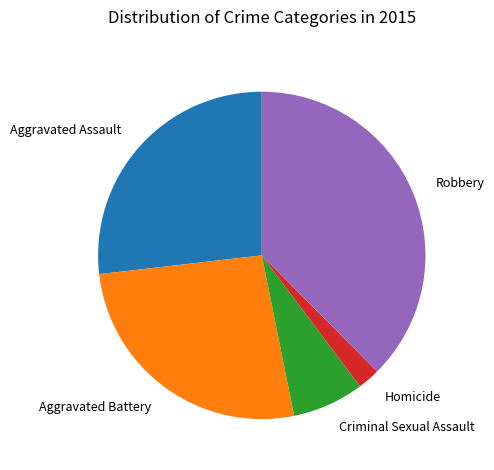

Is it true that Criminal Sexual Assault is 7% of the pie?

True